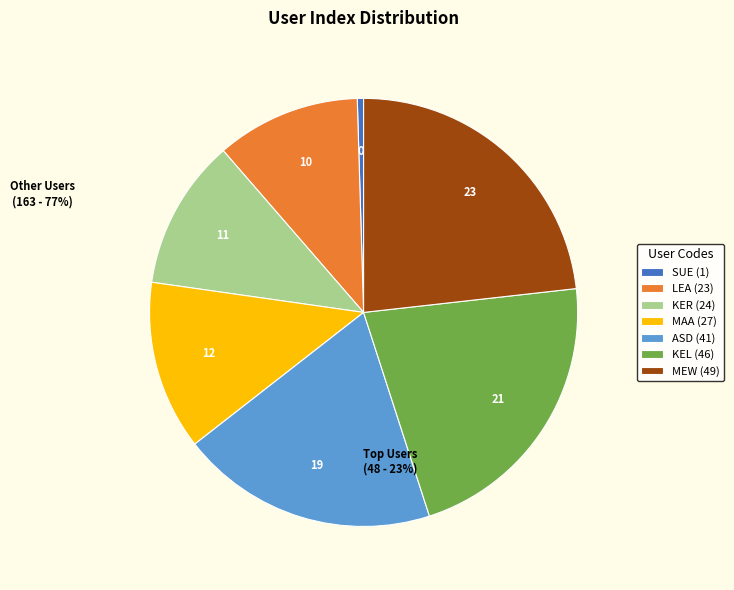

The KEL slice represents 22% of the pie. True or false?

True